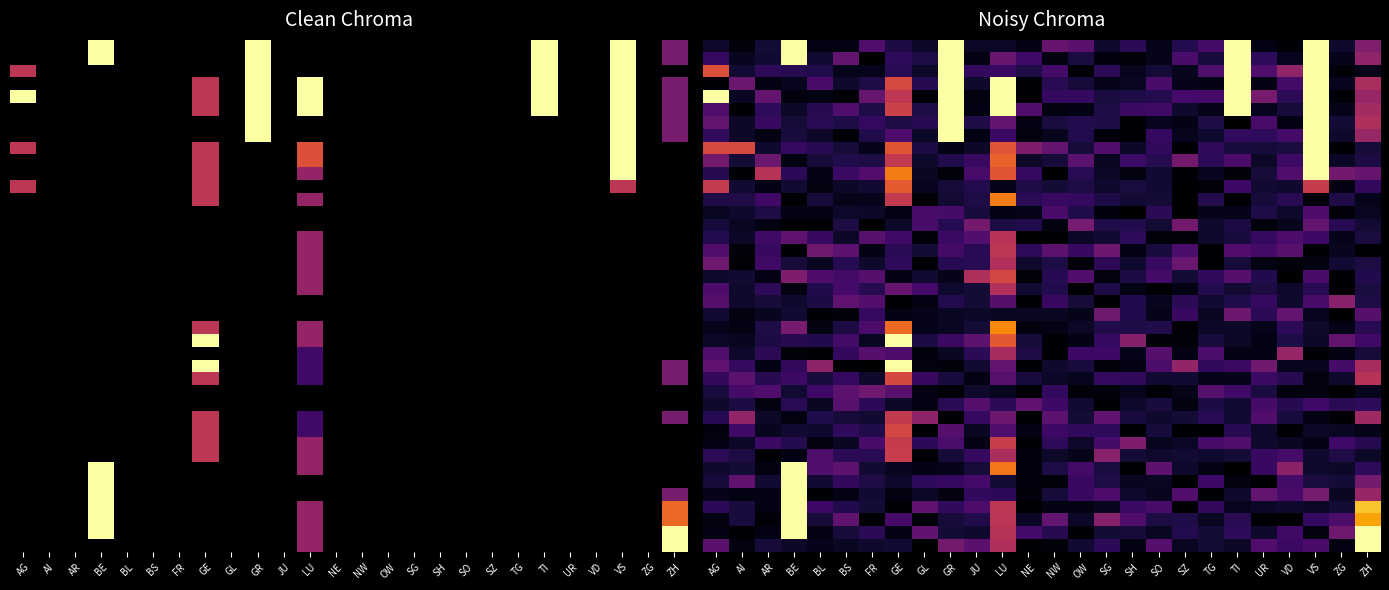

Between AR and GR, which is larger?

GR